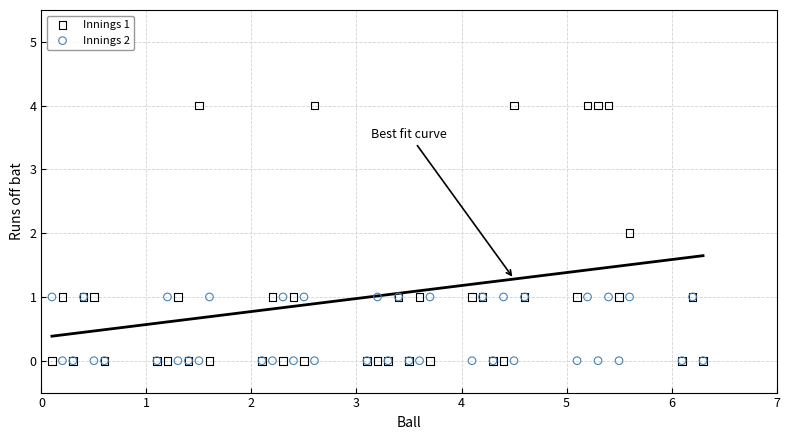

Which series contains the highest Y value?

Innings 1